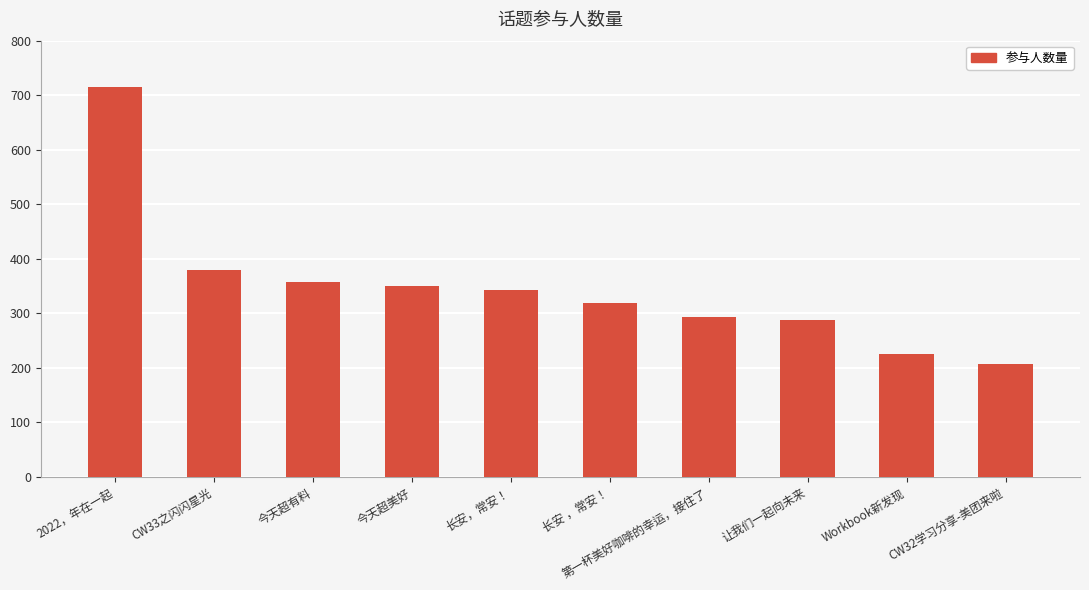

What is the average value?

348